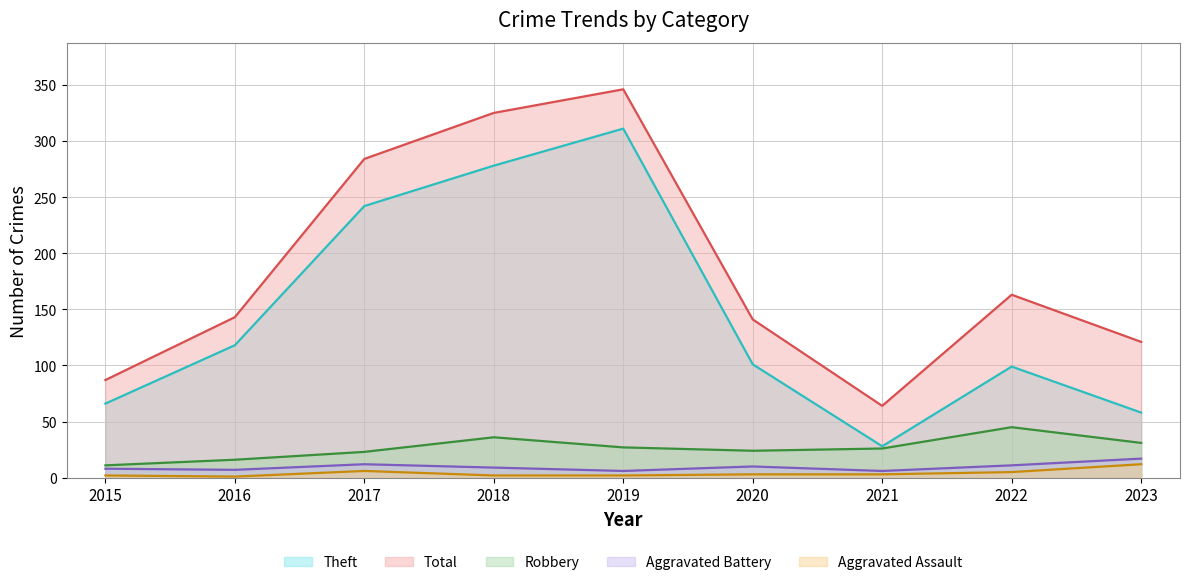

What is the value of the Robbery point at the 3rd from the left?

23